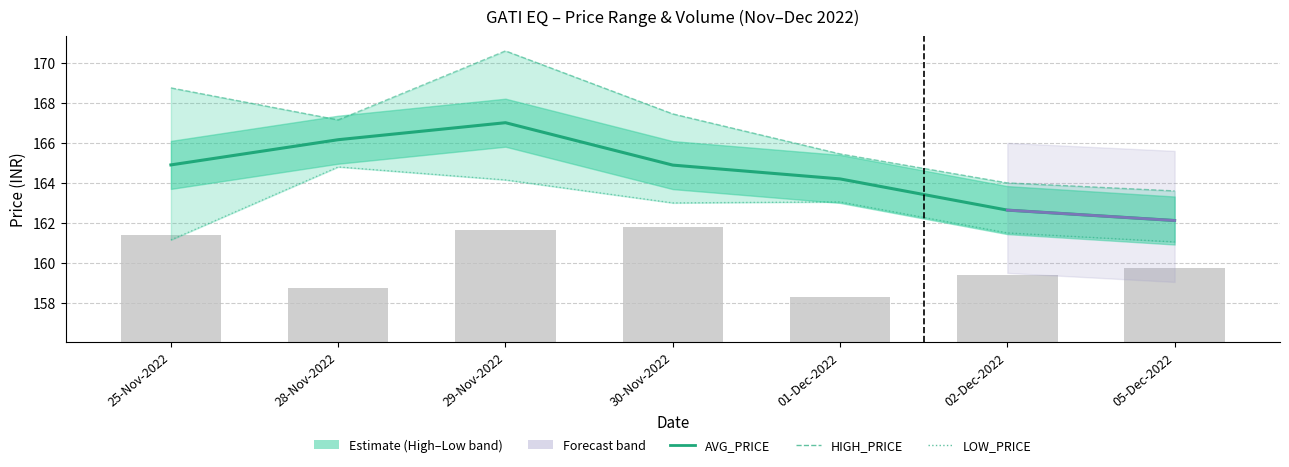

Which category has the highest value in the HIGH_PRICE series?

29-Nov-2022